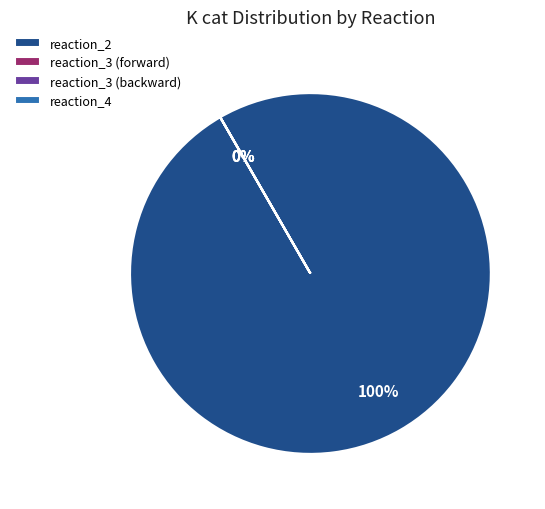

Which slice is the largest?

reaction_2